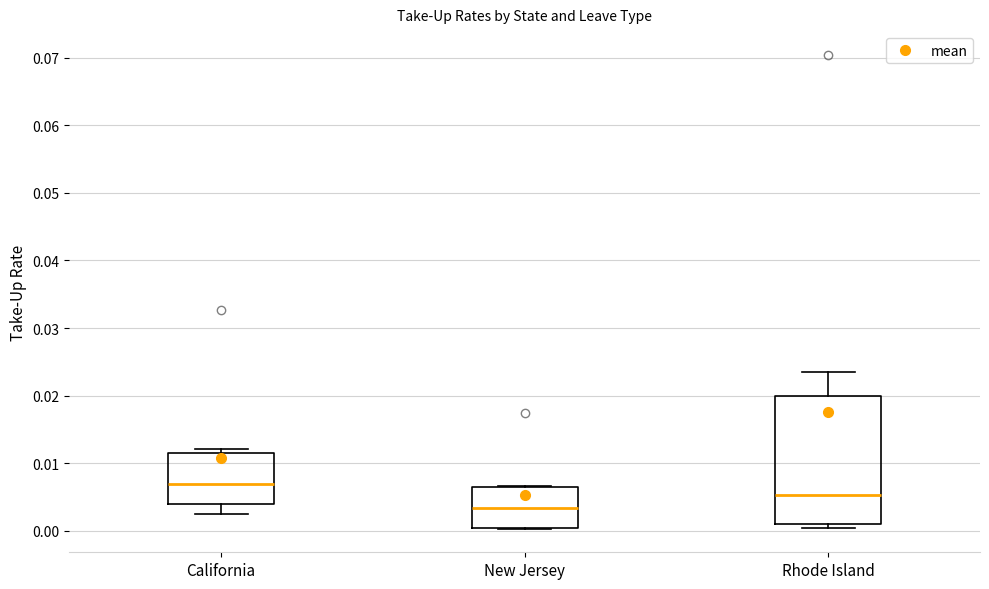

Which box is the tallest, from its lower edge to its upper edge?

Rhode Island